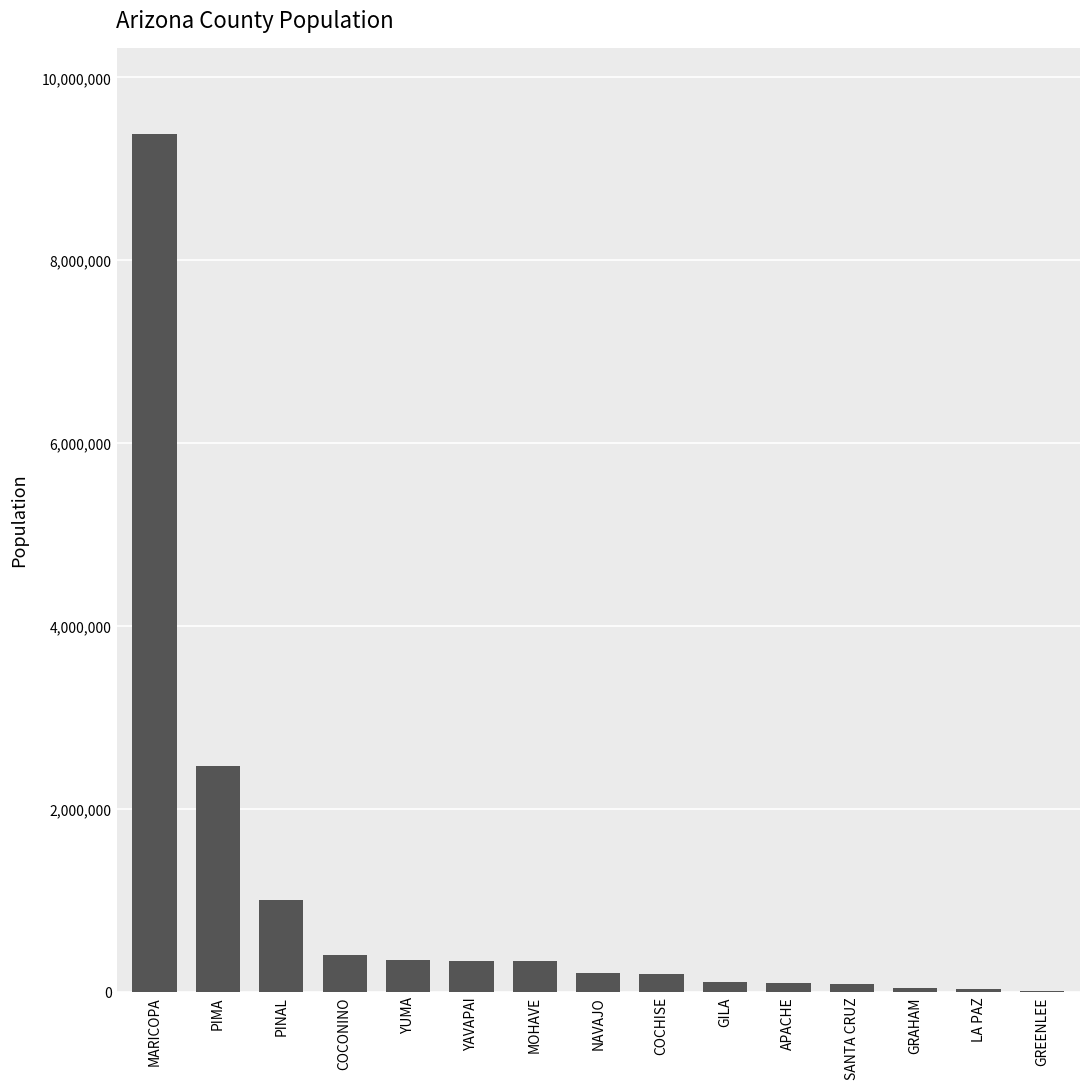

Approximately how many times larger is the value at PIMA compared to GRAHAM?

70.3